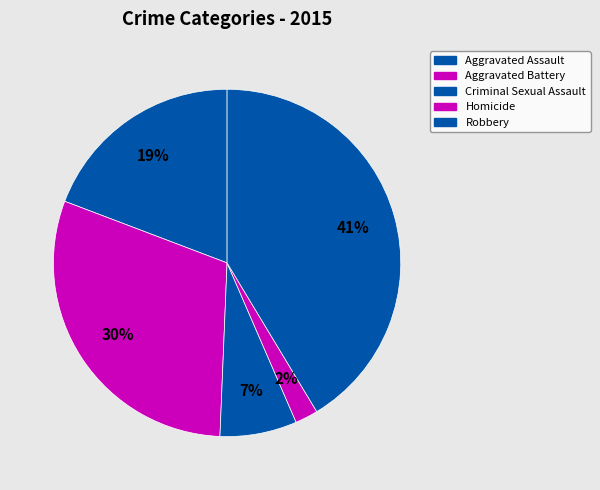

To the nearest percent, what is the combined percentage of Homicide and Aggravated Battery?

32%